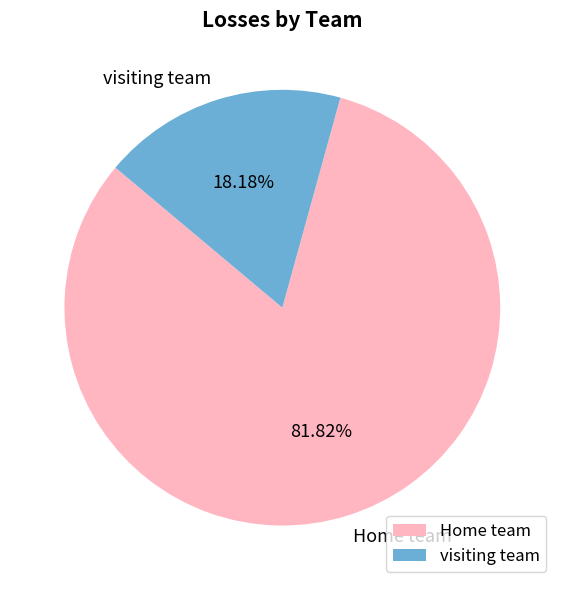

The visiting team slice represents 18% of the pie. True or false?

True